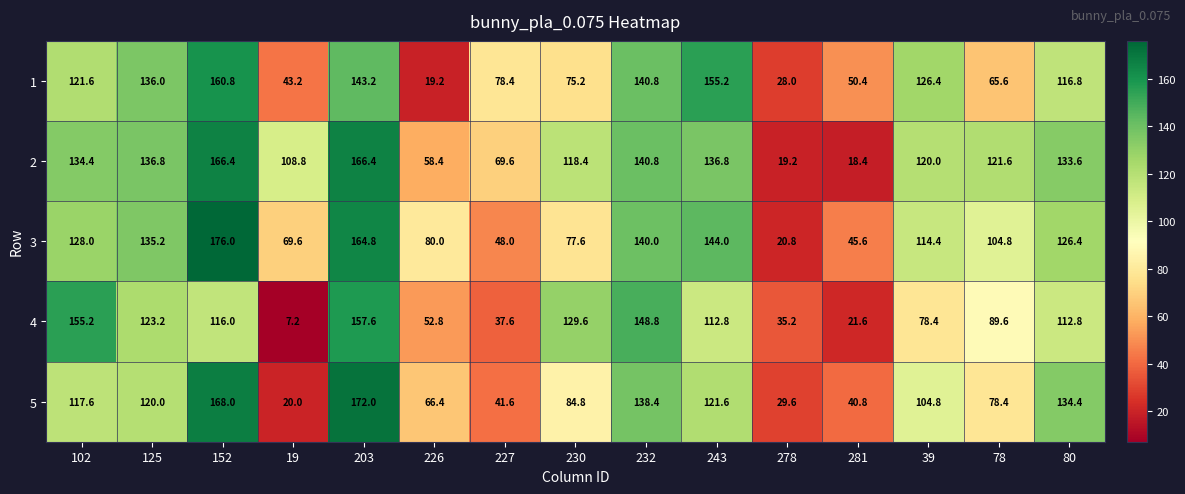

At how many categories does at least one series exceed 136?

6